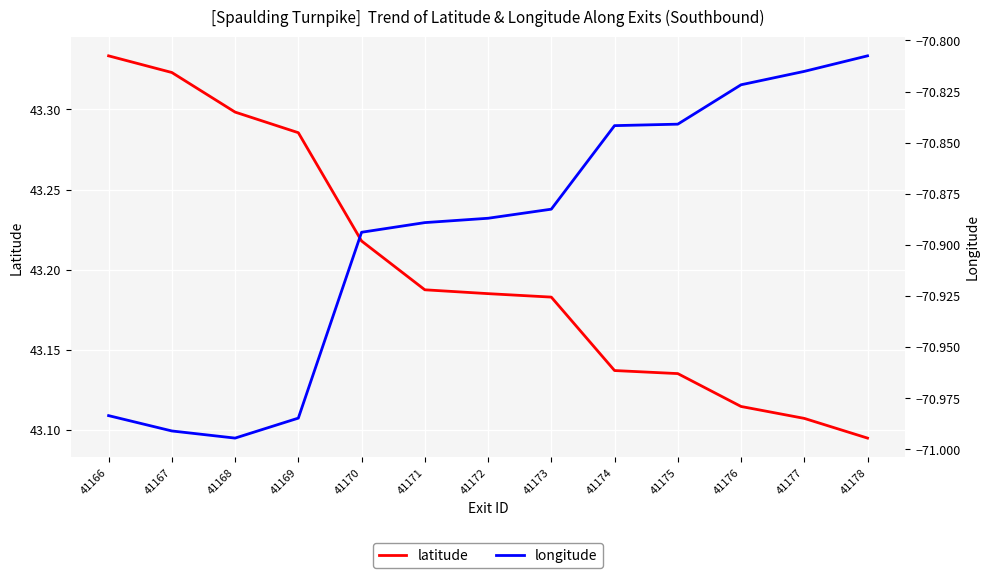

At how many categories does at least one series exceed -32?

13